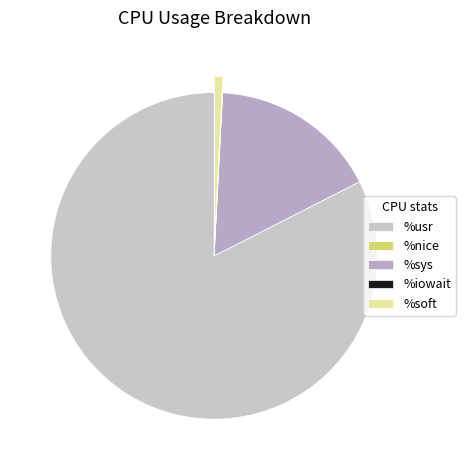

Rank the categories by value from highest to lowest.

%usr, %sys, %soft, %iowait, %nice